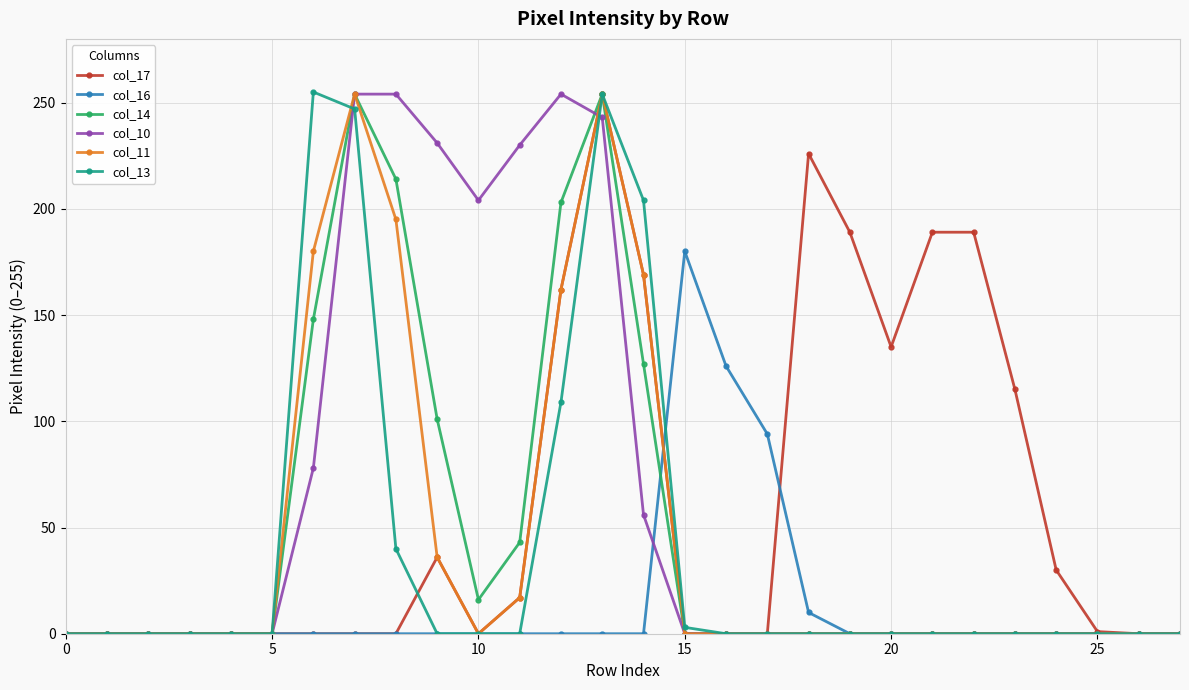

True or false: col_17 has more than 1 interior local peaks.

True